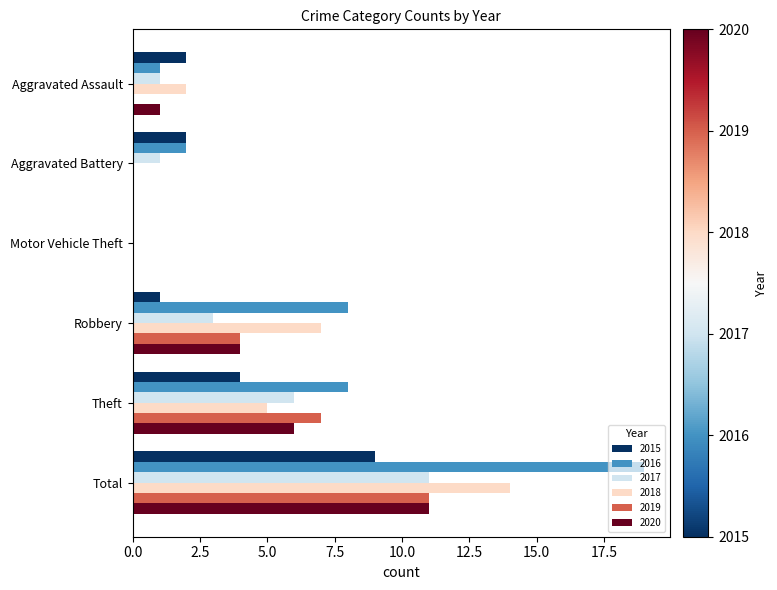

Which series changed the most between Motor Vehicle Theft and Total?

2016